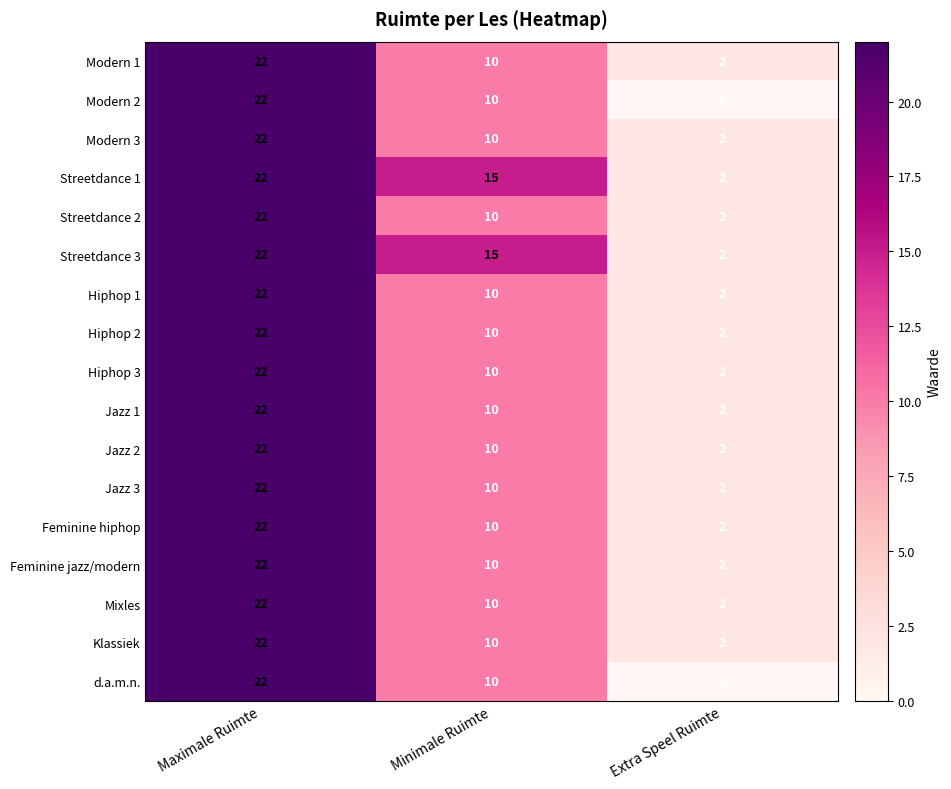

List the labels in order of Jazz 2 value, largest first.

Maximale Ruimte, Minimale Ruimte, Extra Speel Ruimte